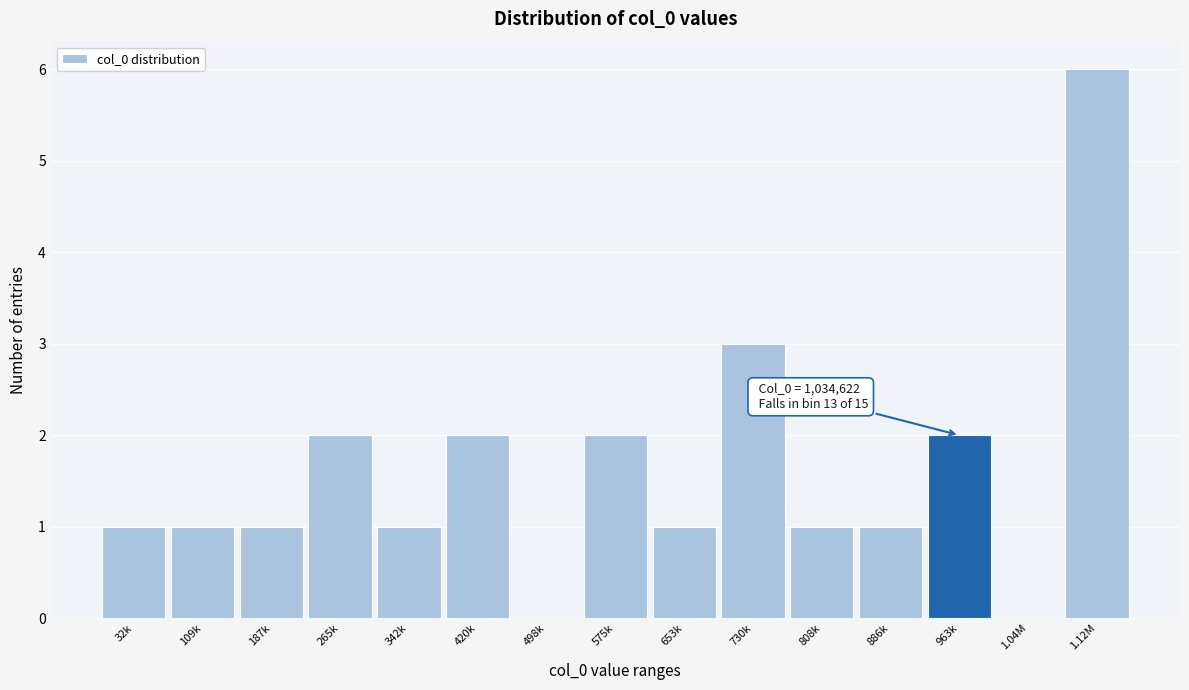

Reading right to left, list all the values displayed in this chart.

1.12M=6	1.04M=0	963k=2	886k=1	808k=1	730k=3	653k=1	575k=2	498k=0	420k=2	342k=1	265k=2	187k=1	109k=1	32k=1